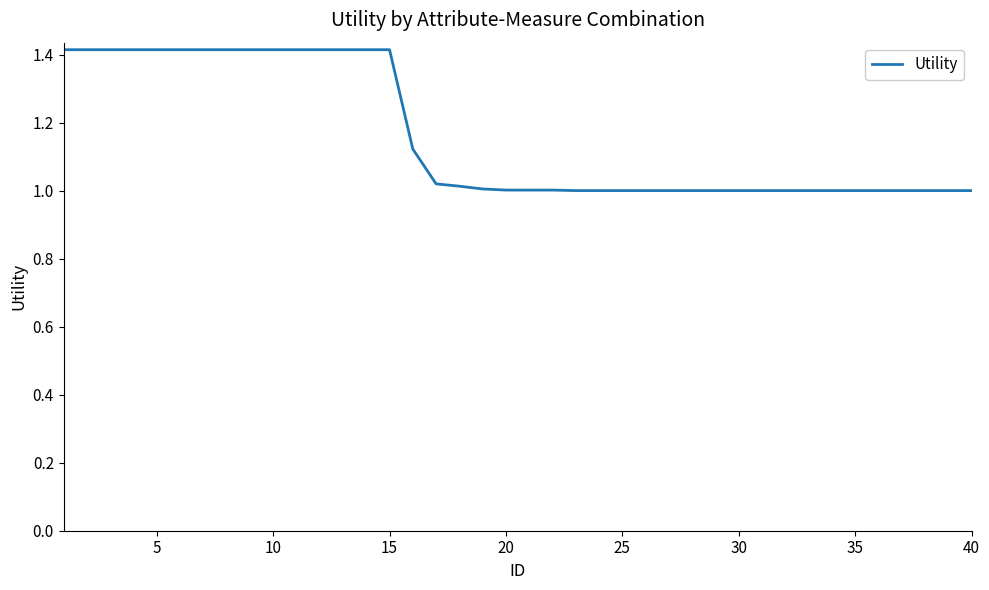

What is the maximum value shown in the chart?

1.4